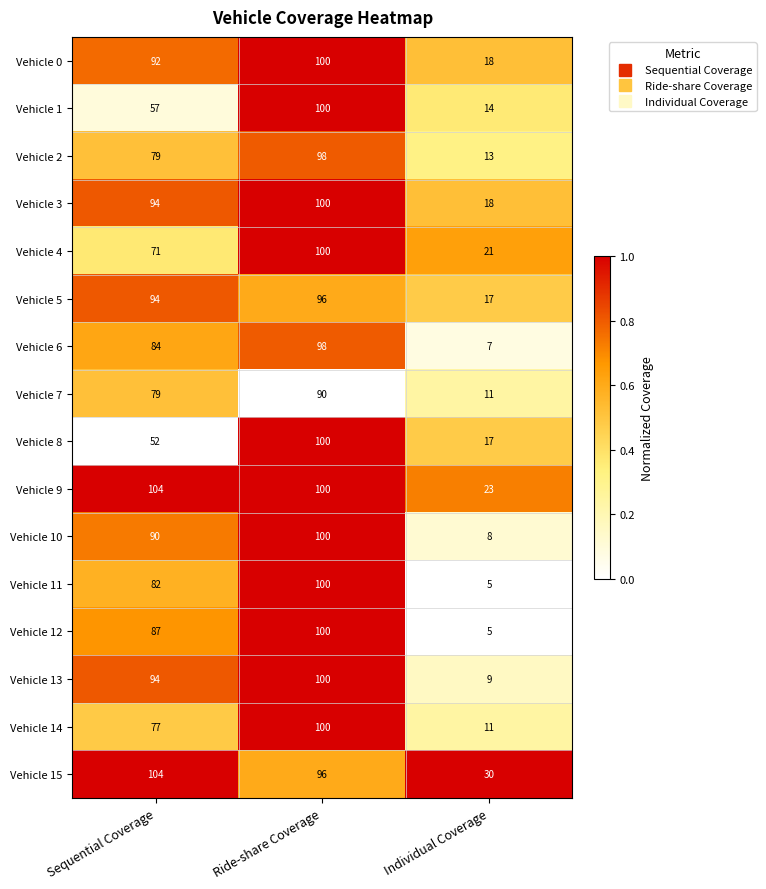

What is the greatest value displayed?

104